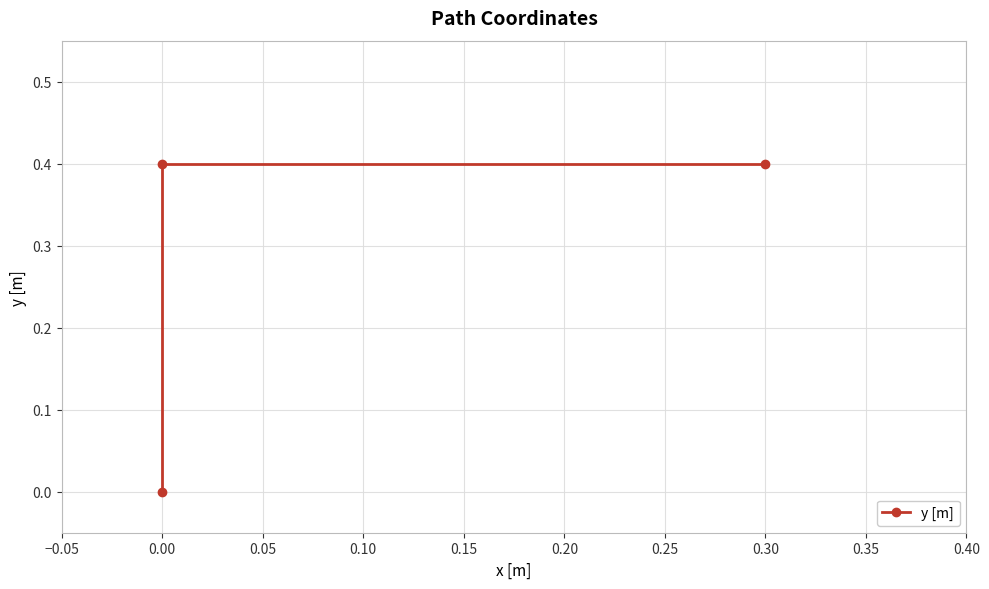

Is it true that the value at 0.00 is 0.4?

True